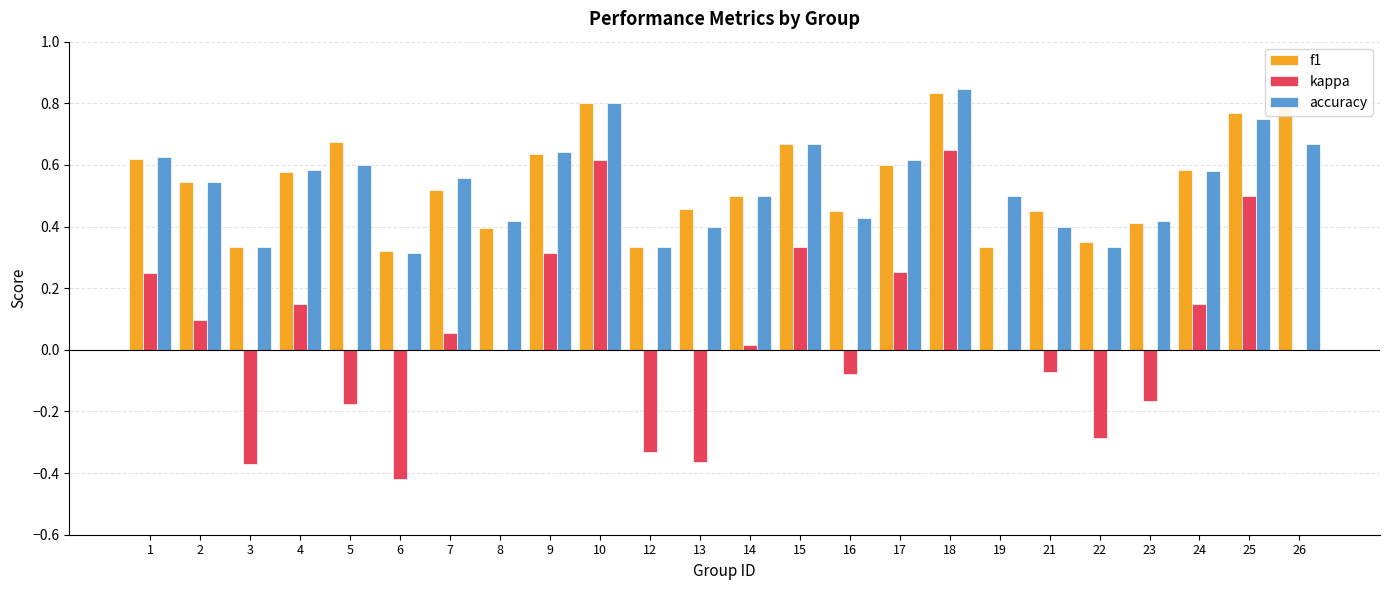

Where does the kappa series first go above 0?

1